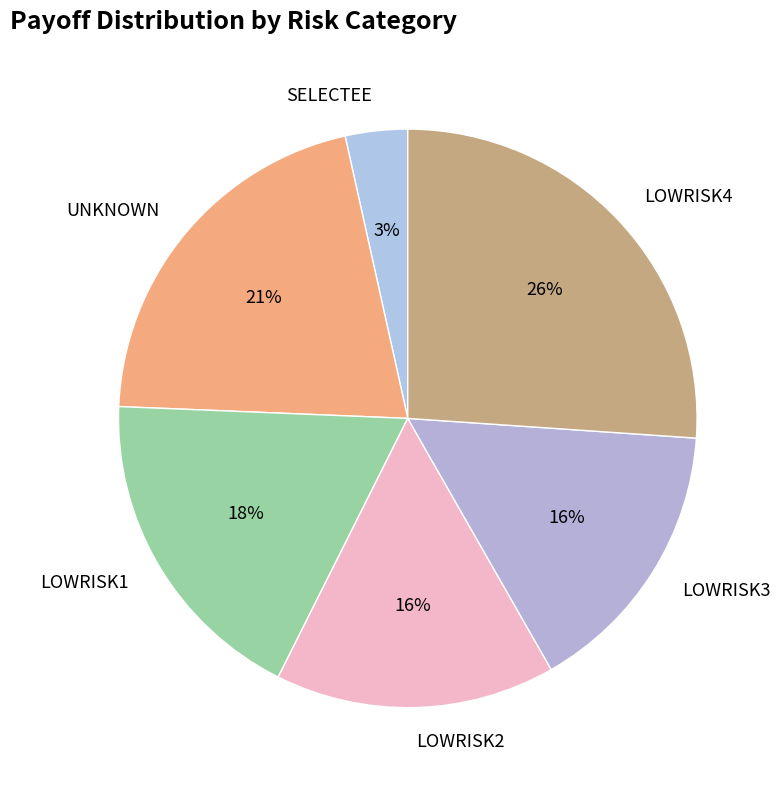

Is the sum of SELECTEE and LOWRISK2 greater than half?

No